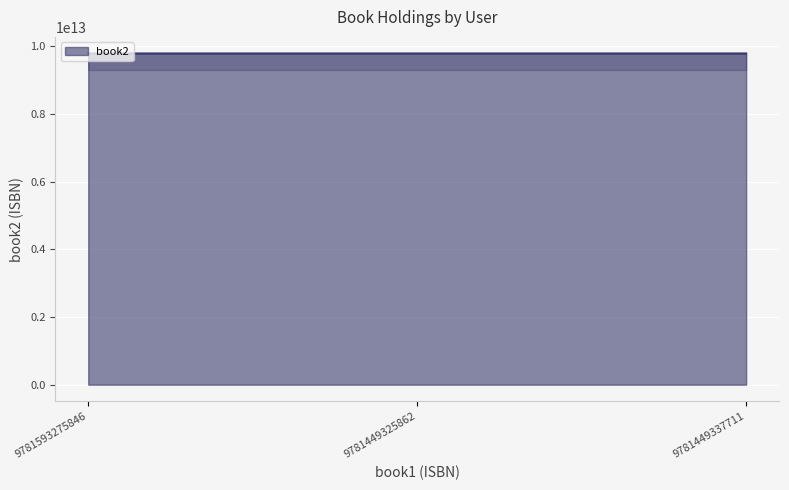

The value of book2 at 9781449325862 is 4505584968567. True or false?

False